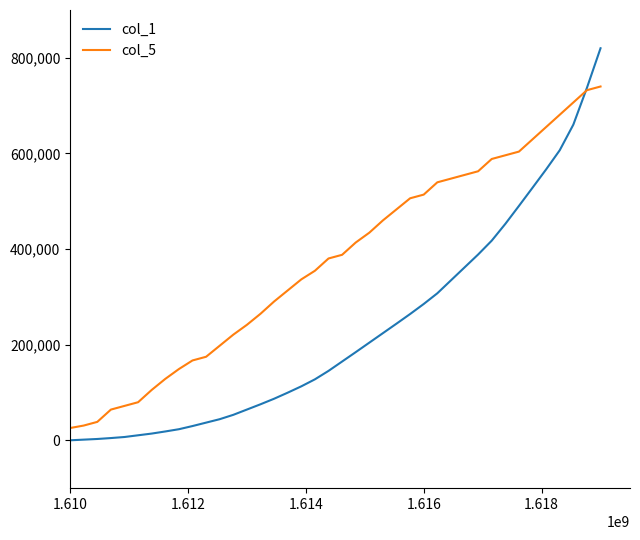

Which series has the largest range (max minus min)?

col_1